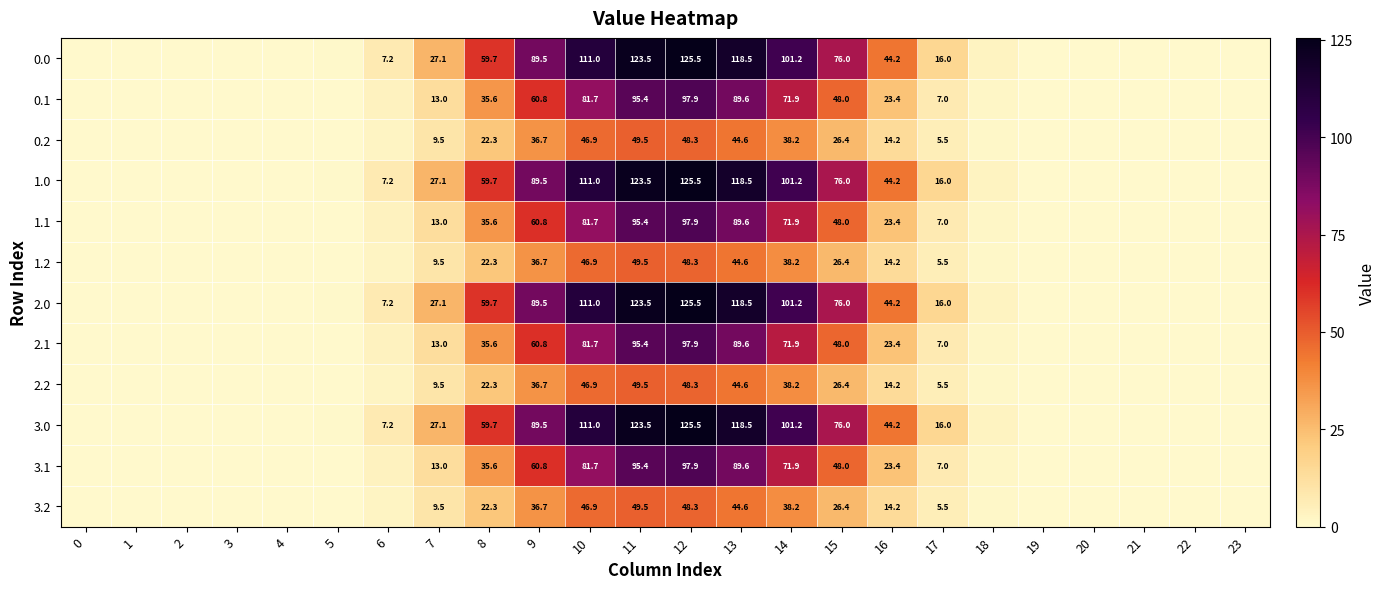

The 2.1 series shows 37.6 at 14. True or false?

False